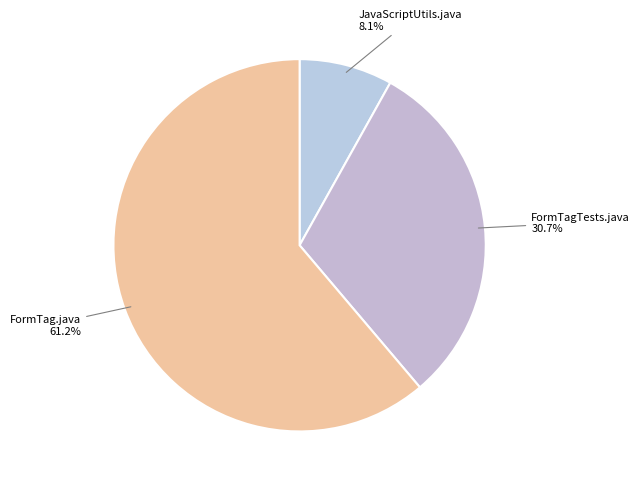

True or false: FormTagTests.java accounts for 31% of the total.

True